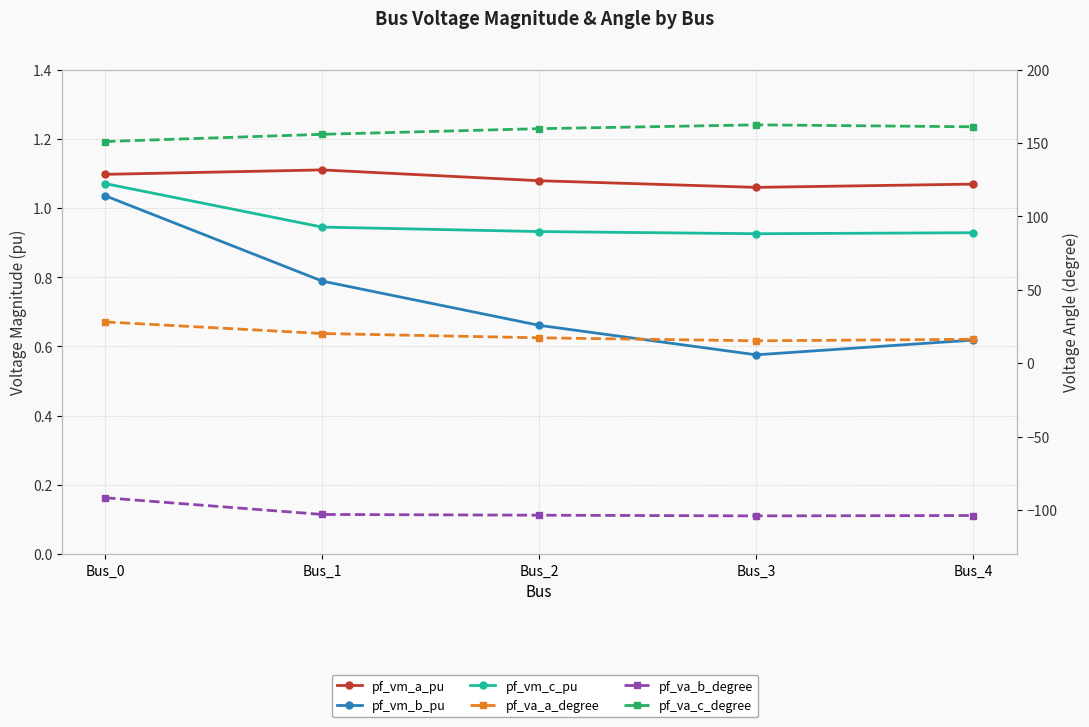

Reading left to right, transcribe all the data shown in this chart.

pf_vm_a_pu: 1.1	1.1	1.1	1.1	1.1
pf_vm_b_pu: 1.0	0.8	0.7	0.6	0.6
pf_vm_c_pu: 1.1	0.9	0.9	0.9	0.9
pf_va_a_degree: 28.1	20.2	17.3	15.3	16.3
pf_va_b_degree: -91.7	-103.1	-103.6	-104.0	-103.8
pf_va_c_degree: 151.1	156.0	159.8	162.4	161.1